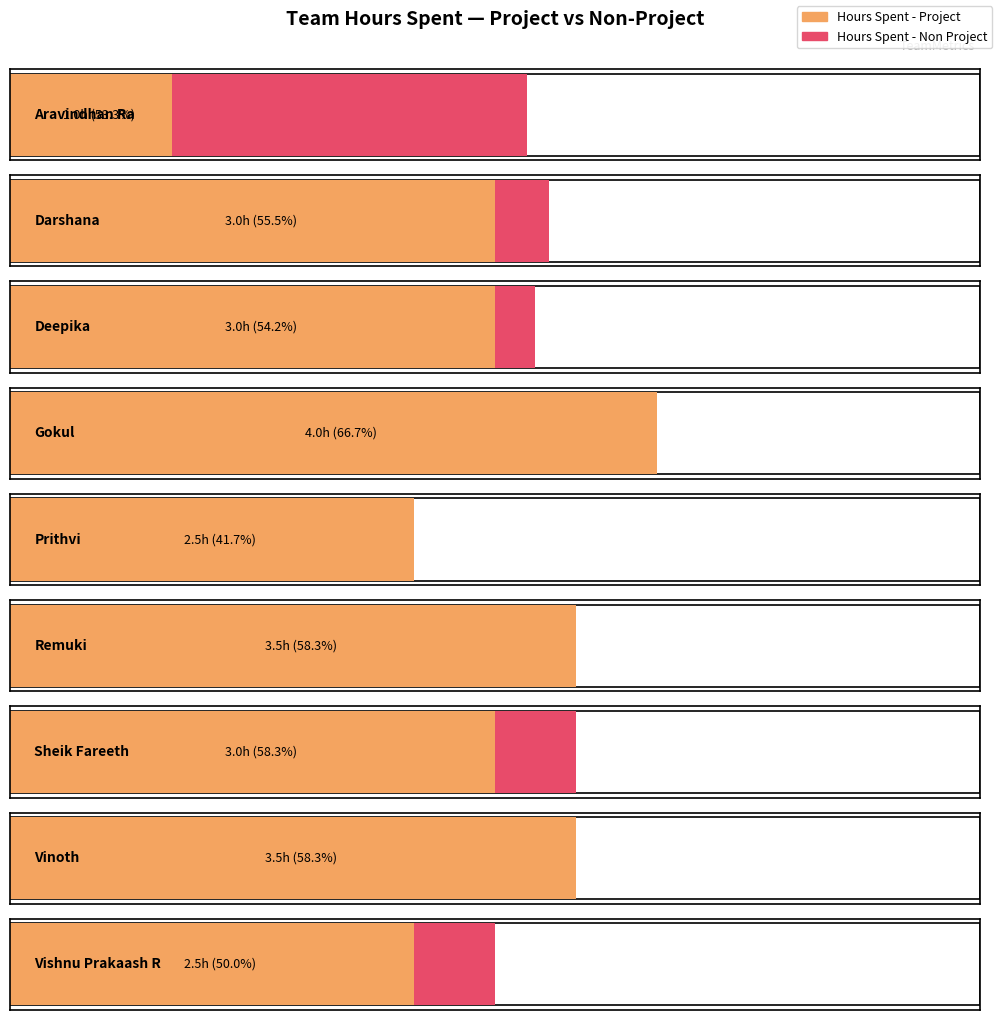

Rank the series at Gokul from lowest to highest value.

Hours Spent - Non Project, Hours Spent - Project